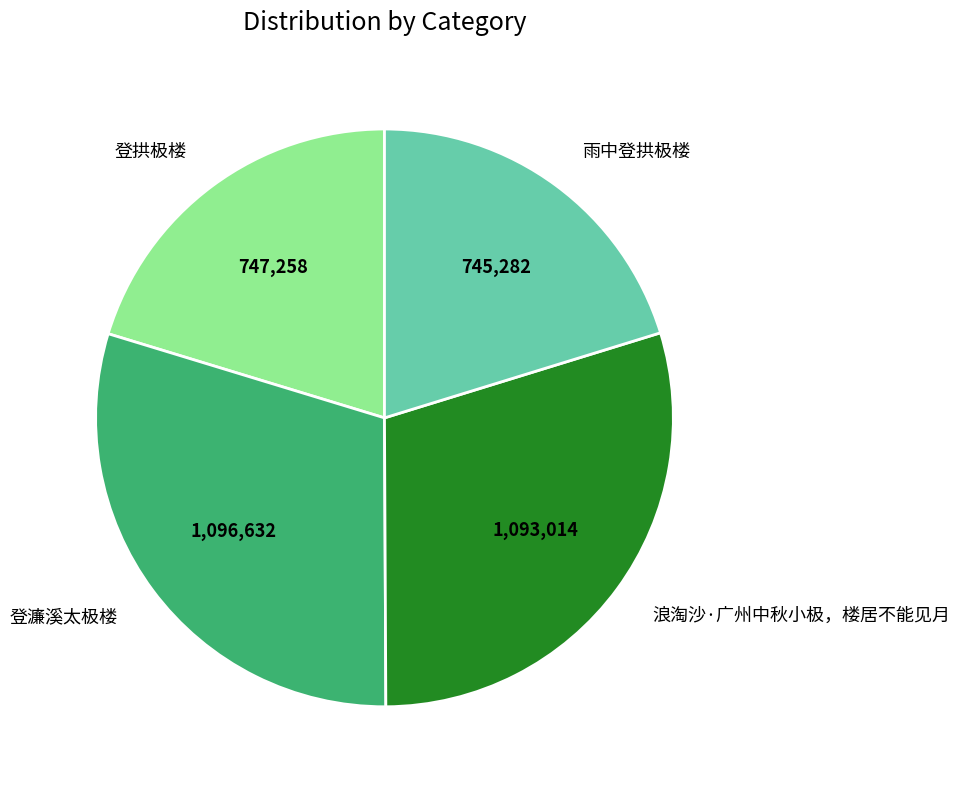

Is 登濂溪太极楼 the majority of the pie?

No